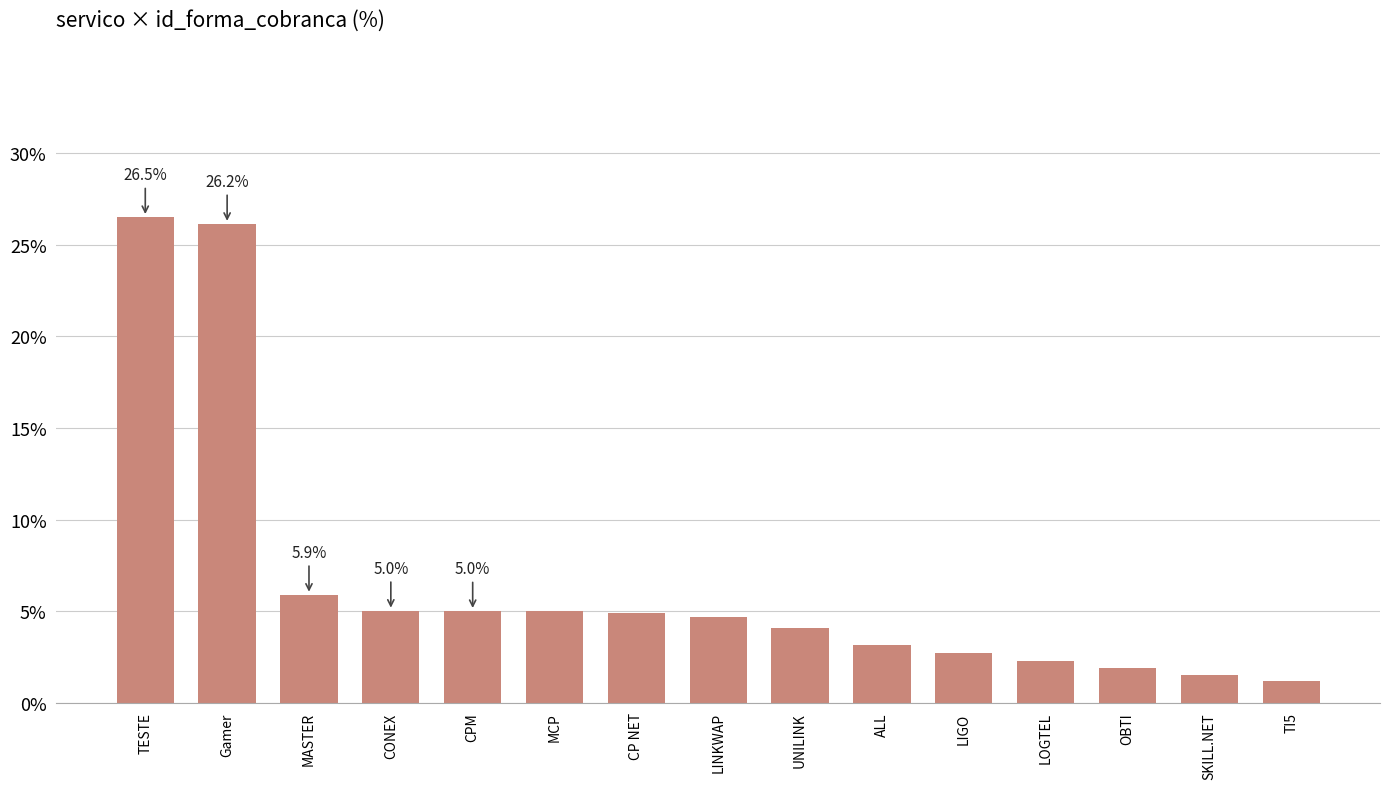

What is the label of the 11th bar from the left?

LIGO